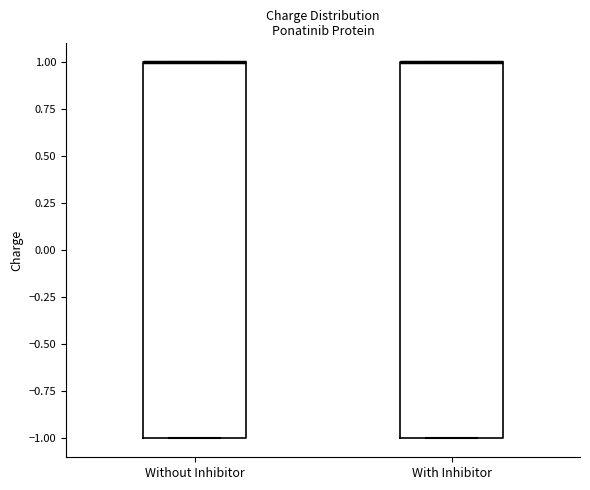

Reading left to right, read every box against the y-axis: the position of its median line, the range the box covers, and the ends of its whiskers. The values are not printed on the chart, so give them approximately, as read against the axis.

Without Inhibitor: median 1 (drawn on the box's upper edge), box -1 to 1, whiskers -1 to 1
With Inhibitor: median 1 (drawn on the box's upper edge), box -1 to 1, whiskers -1 to 1